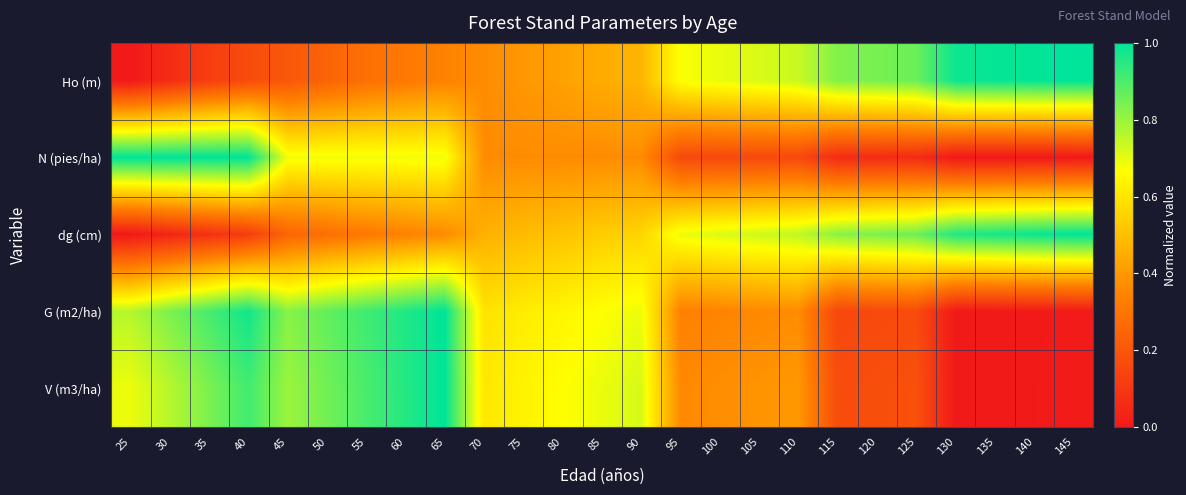

Which category has the lowest value across all series?

25